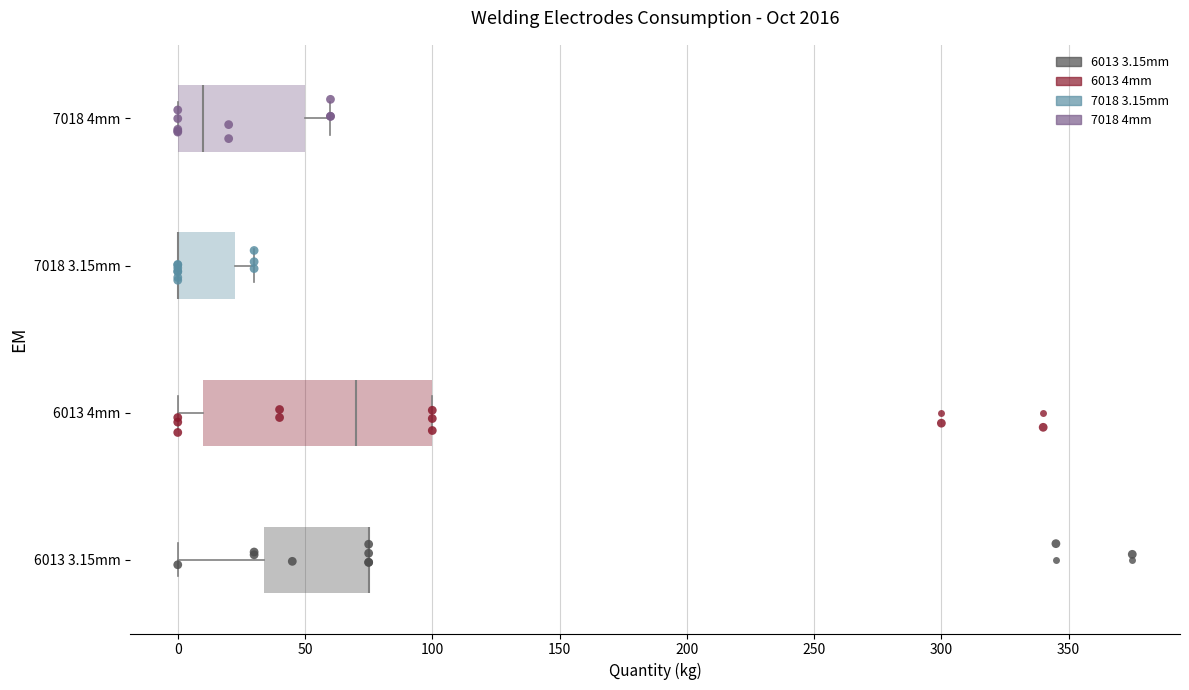

Comparing the boxes themselves (not the whiskers), which one is the widest?

6013 4mm